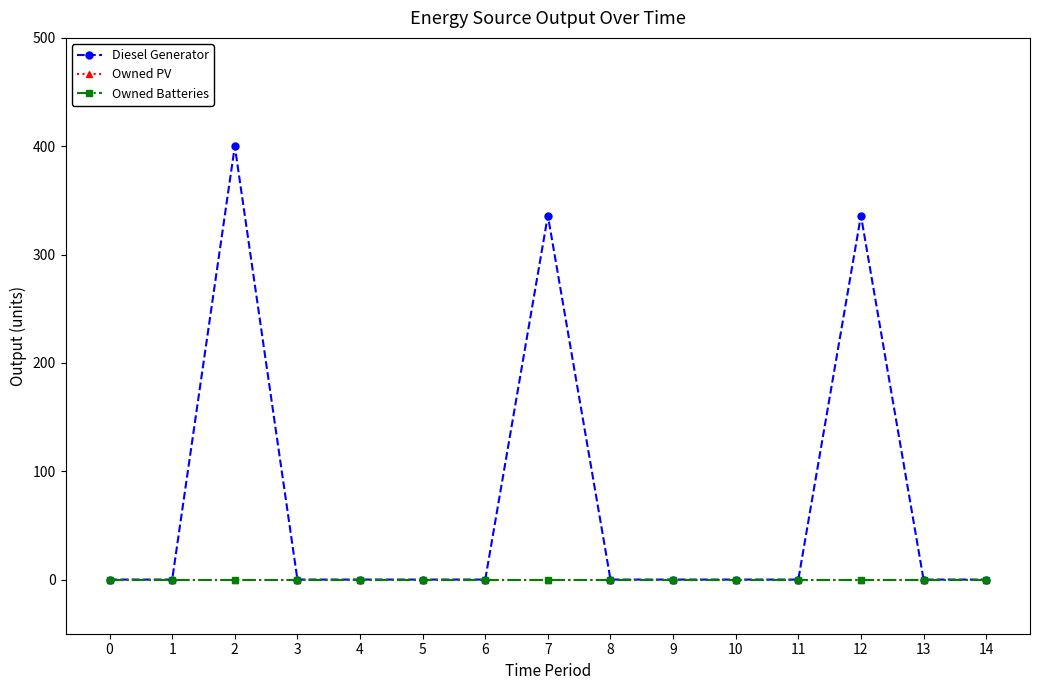

What are all the series names shown in the legend?

Diesel Generator, Owned PV, Owned Batteries